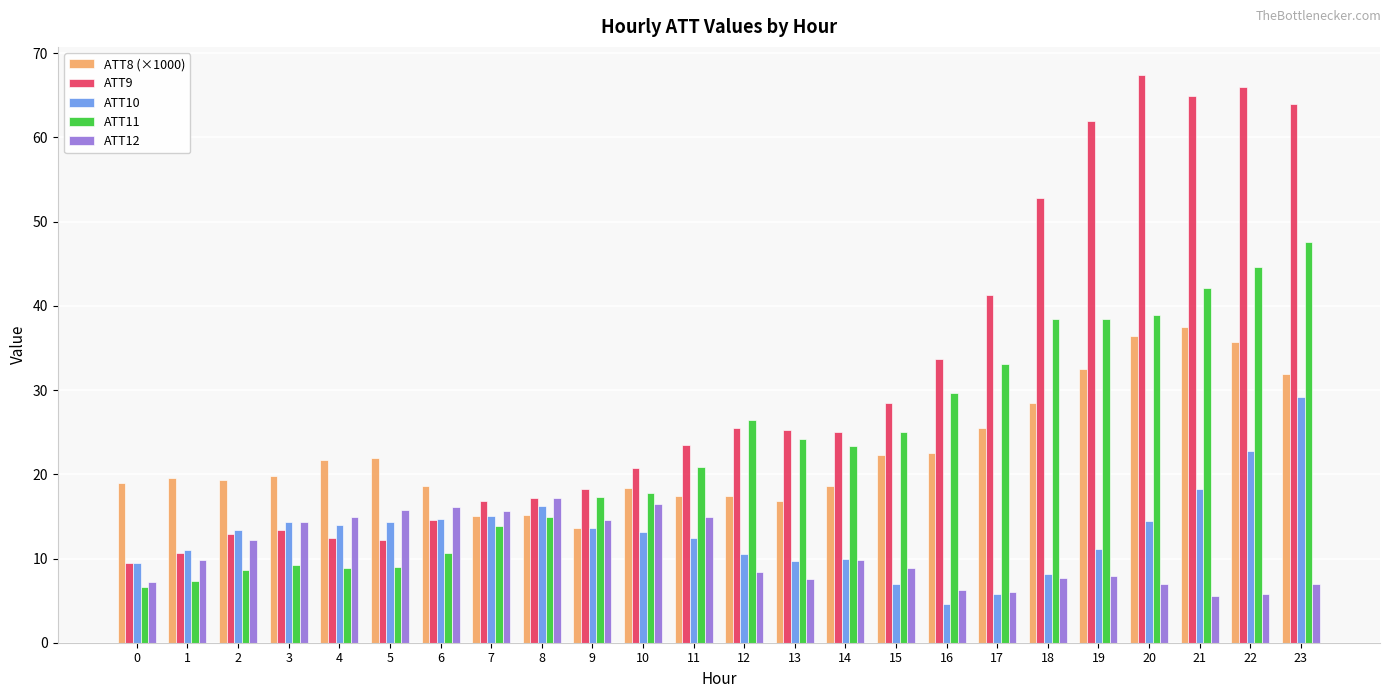

How many values in the ATT11 series are below 23?

12